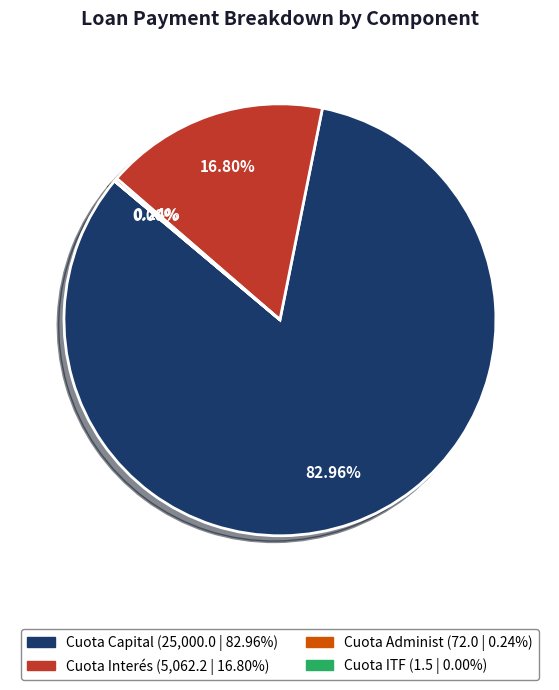

Is there a majority slice in this chart?

Yes